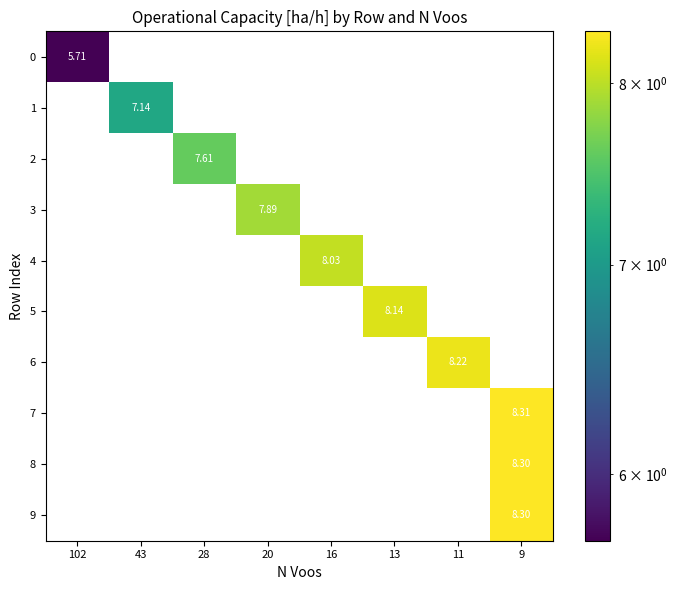

What is the maximum value shown in the chart?

8.3